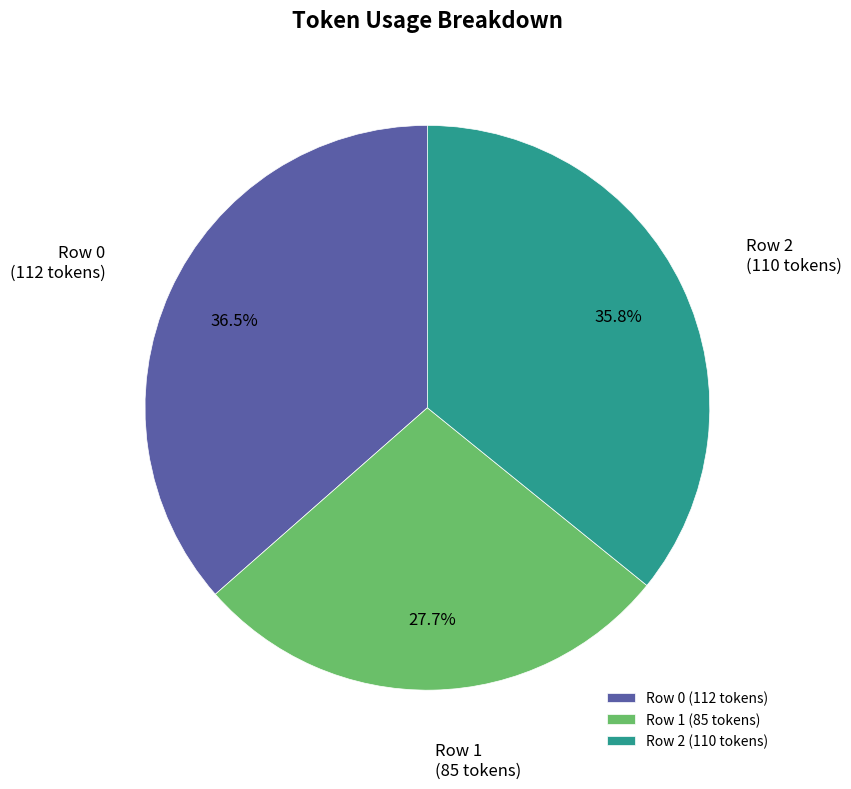

What is the ratio of the value at Row 1 (85 tokens) to the value at Row 2 (110 tokens)?

0.8